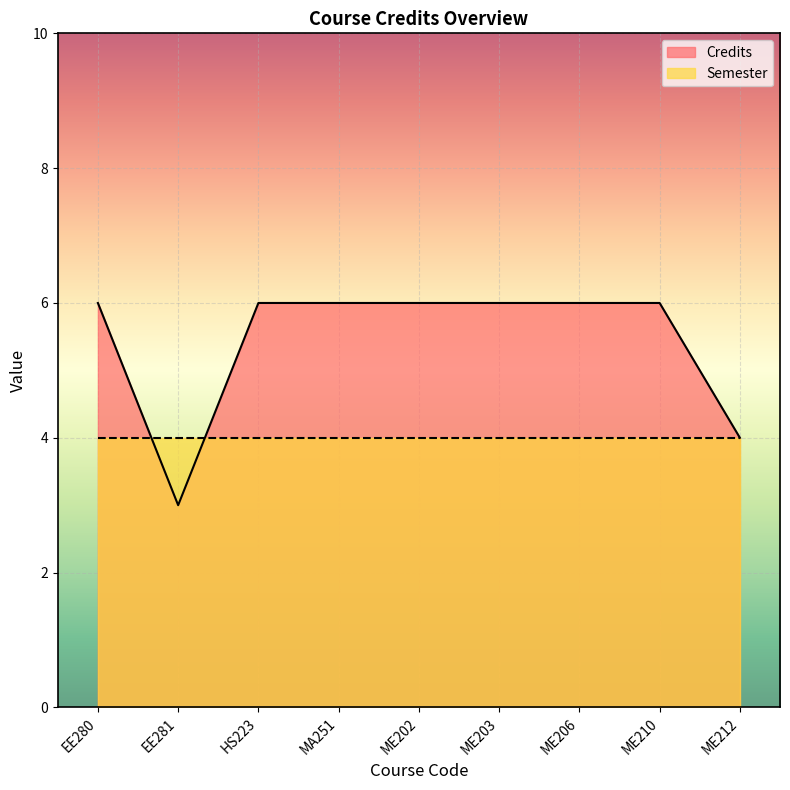

How many points are lower than both their immediate neighbors (excluding endpoints)?

1